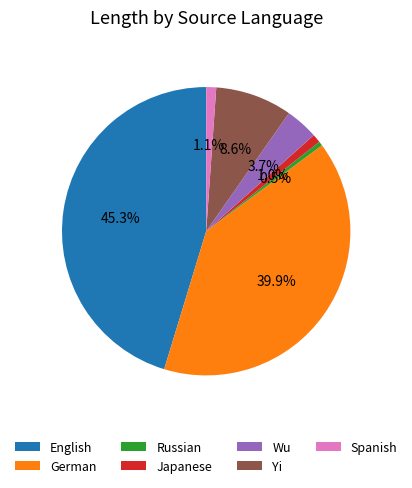

Which category has the biggest portion of the pie?

English